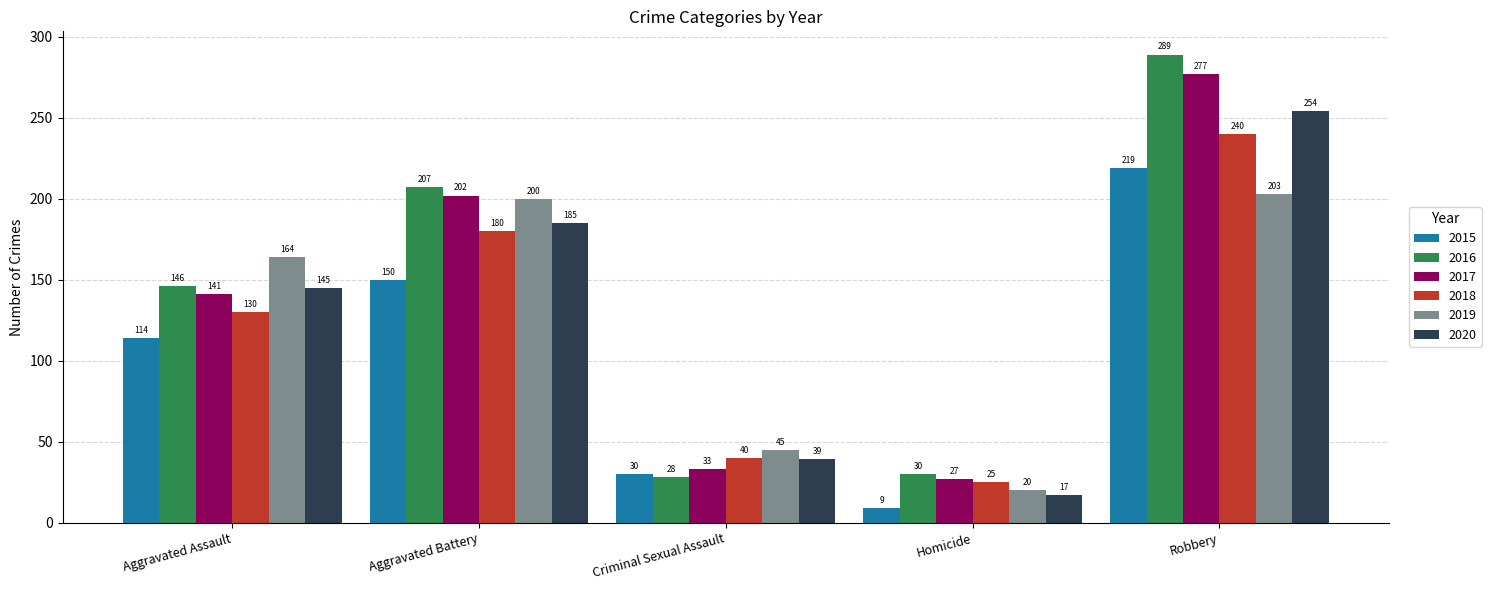

The value of 2018 at Criminal Sexual Assault is 40. True or false?

True